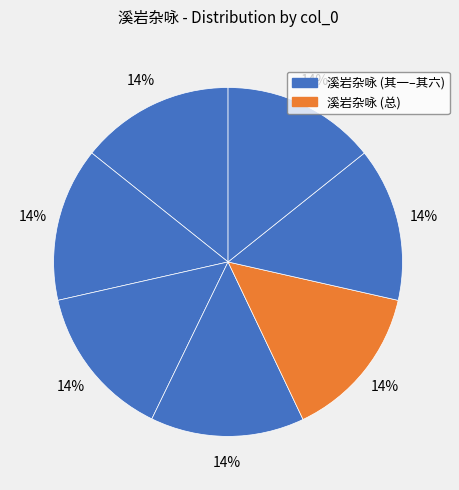

Count the number of slices in the pie.

7